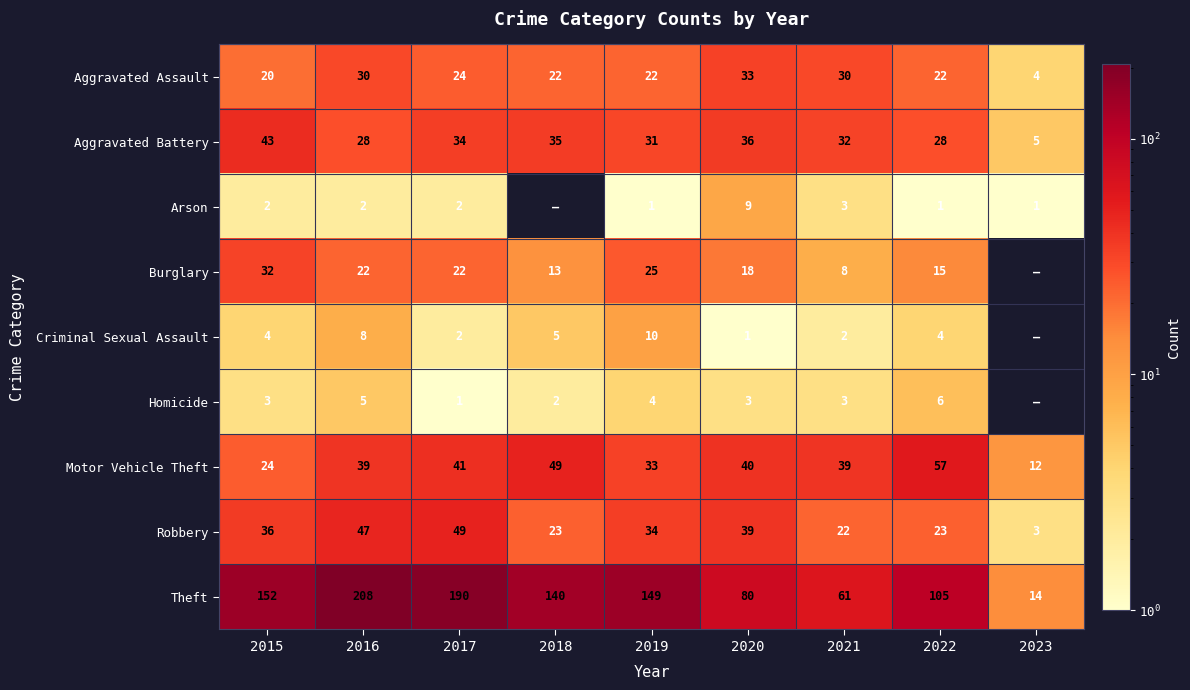

Which has a higher value, 2021 or 2020?

2020